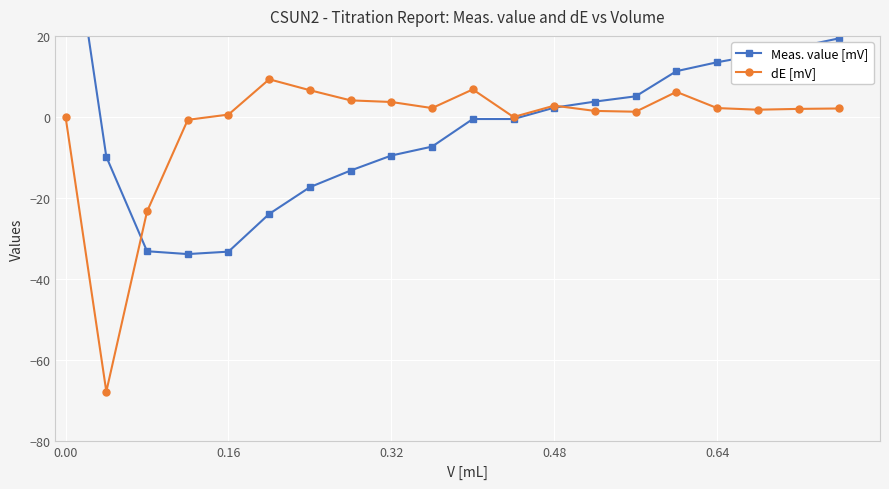

Count the number of categories in the chart.

20